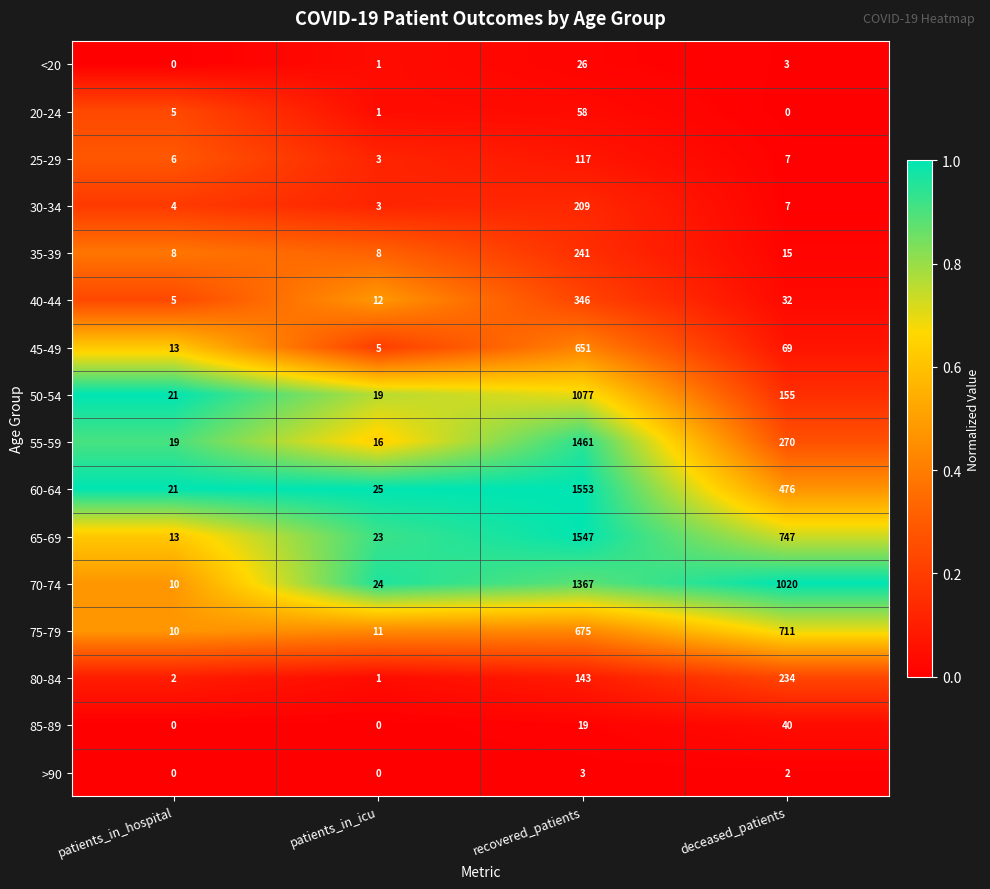

At which label is 80-84 closest to 117?

recovered_patients